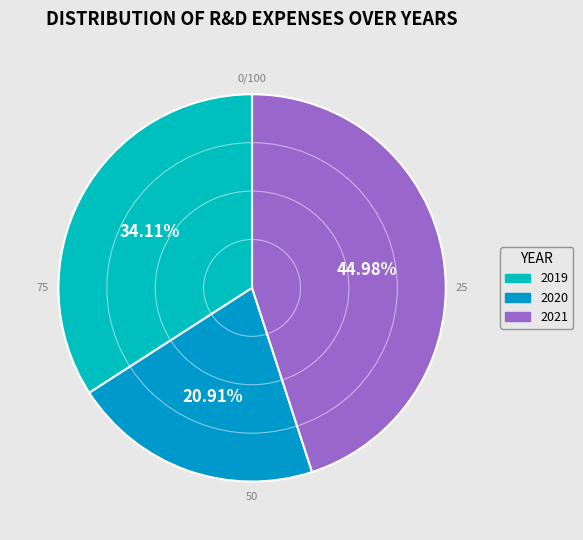

What is the total percentage of 2019 and 2021?

79.1%